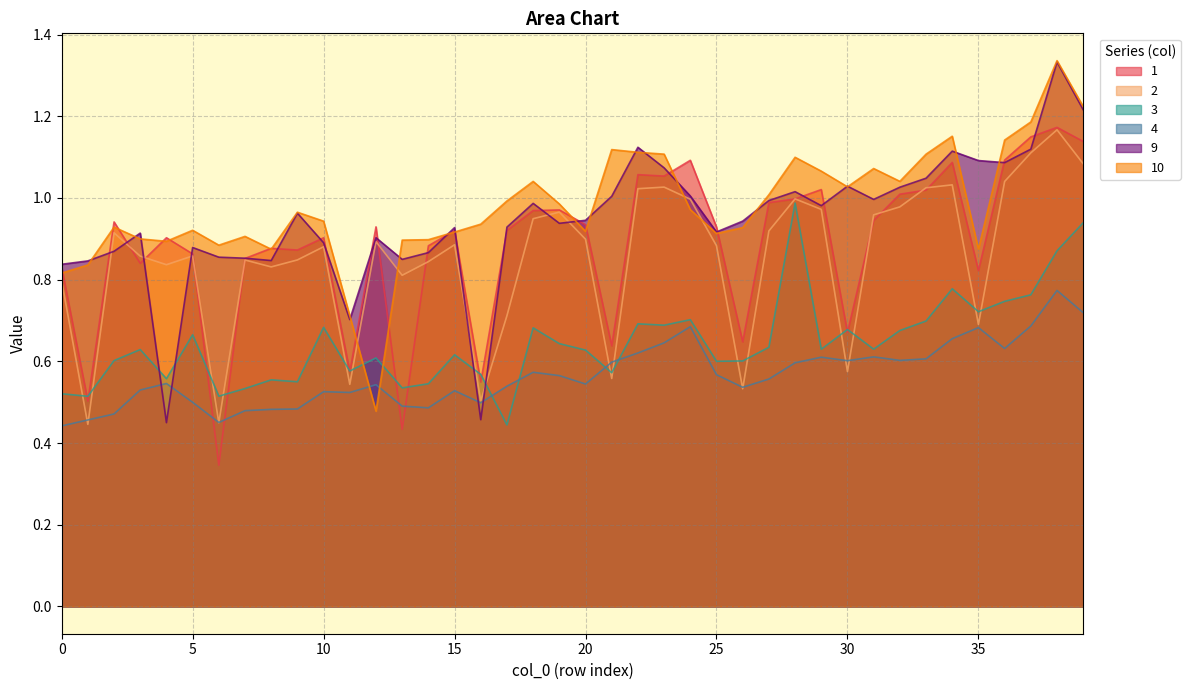

Does the chart display data point markers on the line(s)?

No